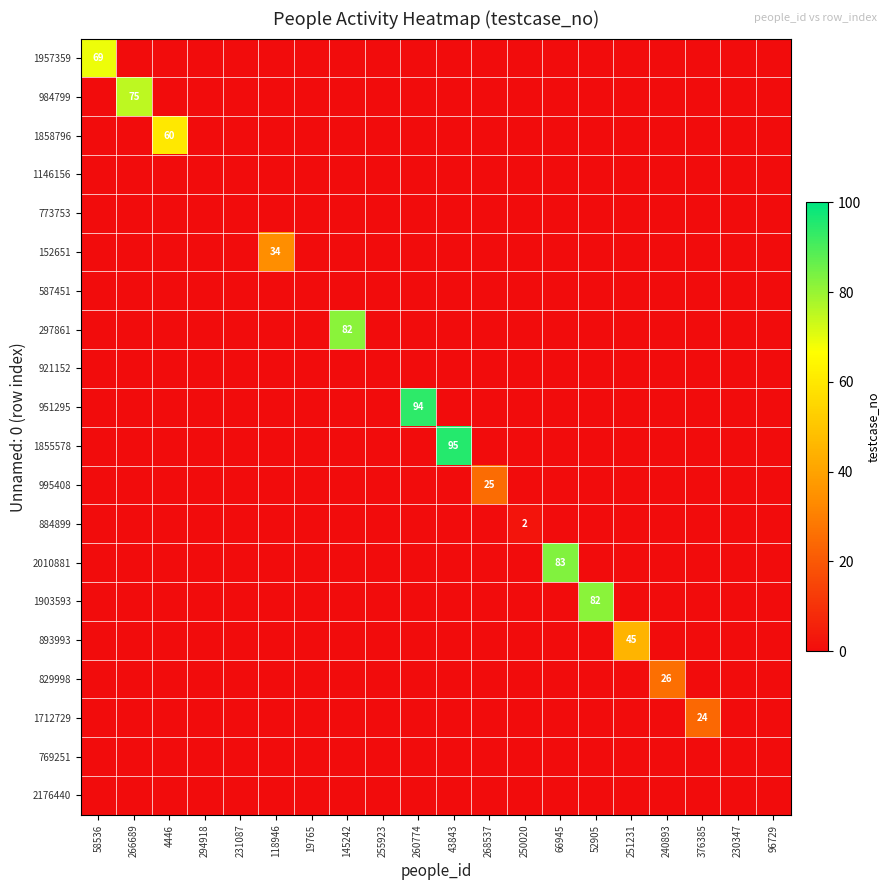

True or false: 1957359 has a value of 93 at 58536.

False